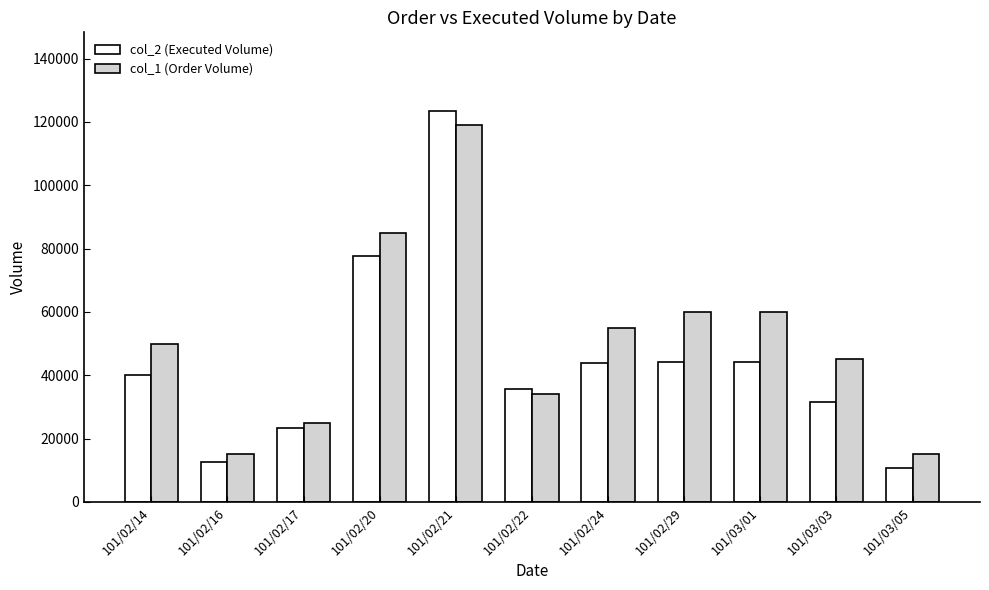

Is it true that col_1 (Order Volume) equals 74699 at 101/02/21?

False